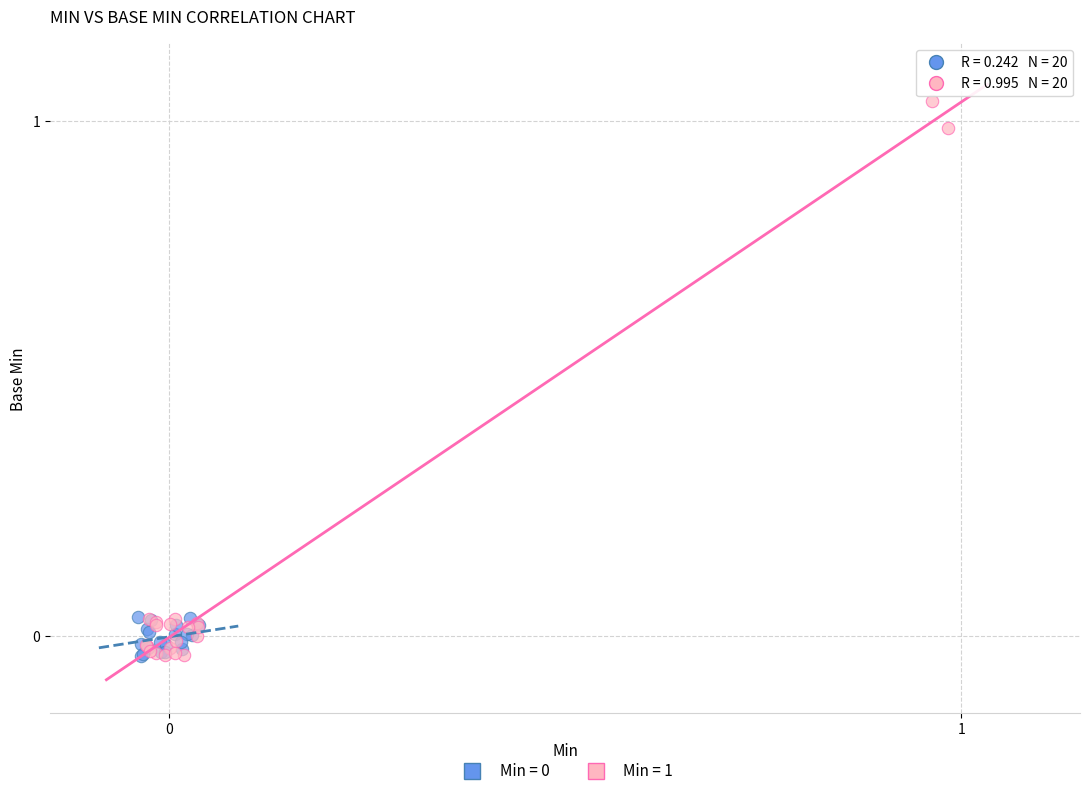

Which series reaches the maximum Y coordinate?

Min = 1